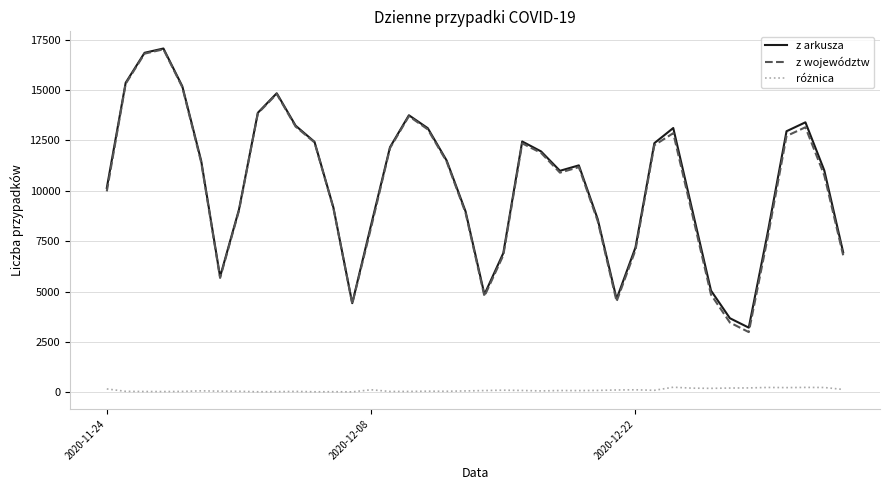

What is the maximum value shown in the chart?

17059